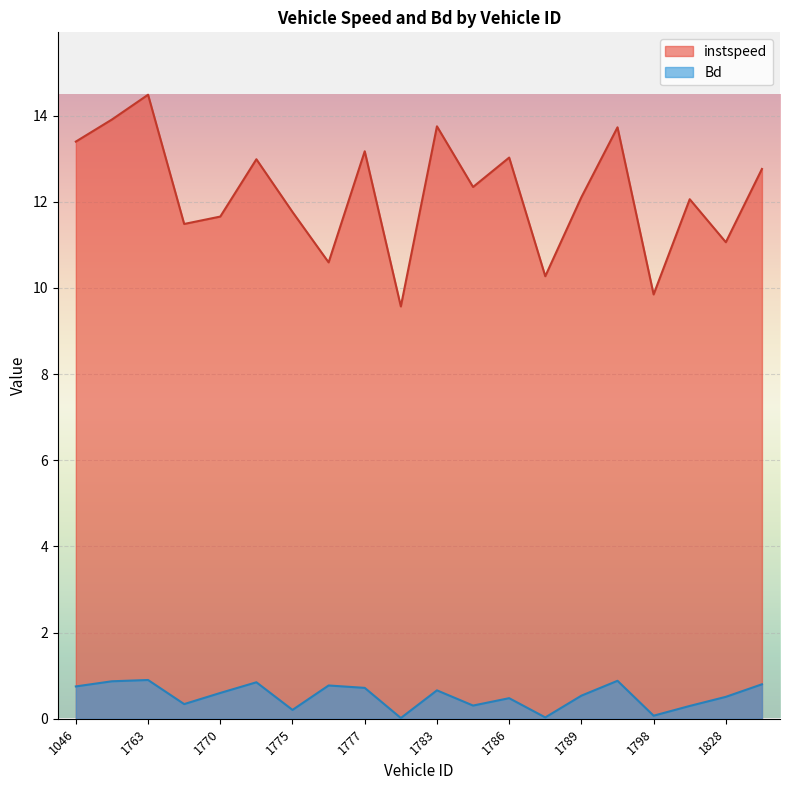

How many interior local valleys does the instspeed series have?

7